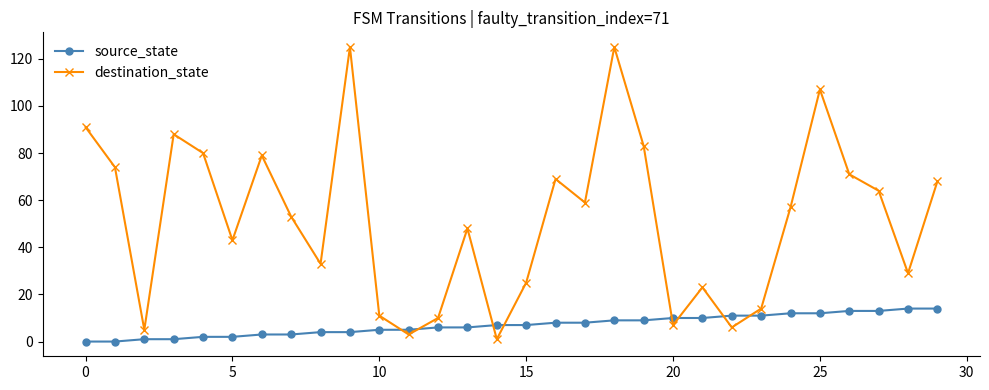

What is the greatest value displayed?

125